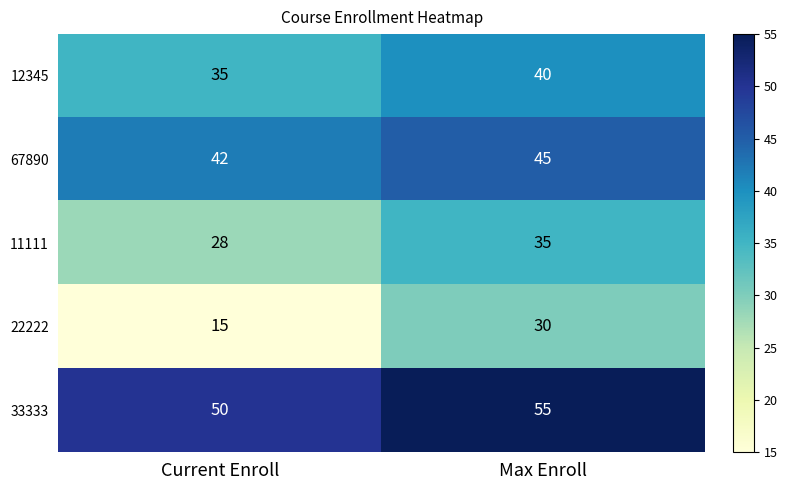

Between Current Enroll and Max Enroll, which series saw the biggest shift?

22222